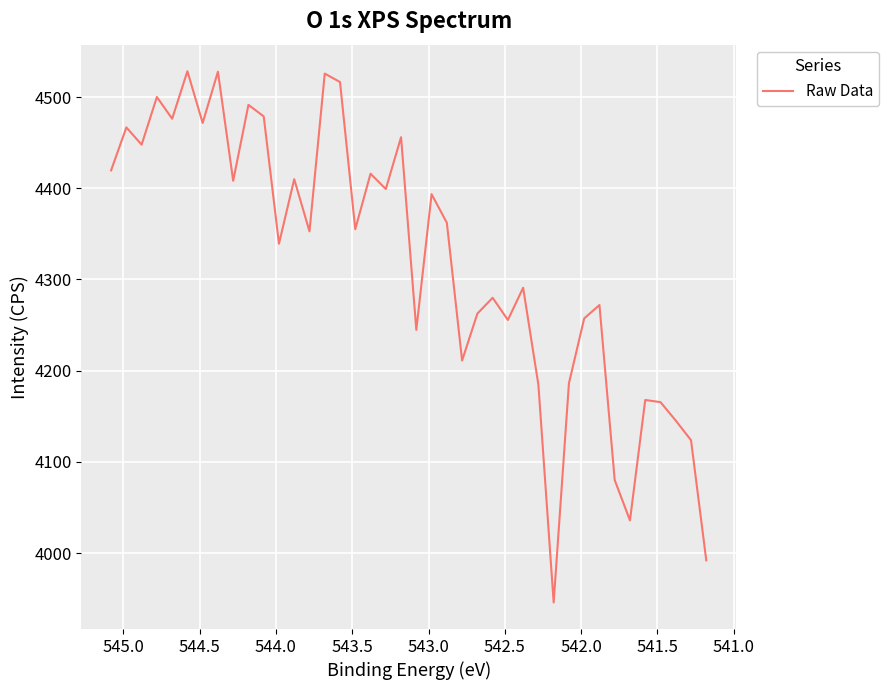

Count the number of data series in this chart.

1